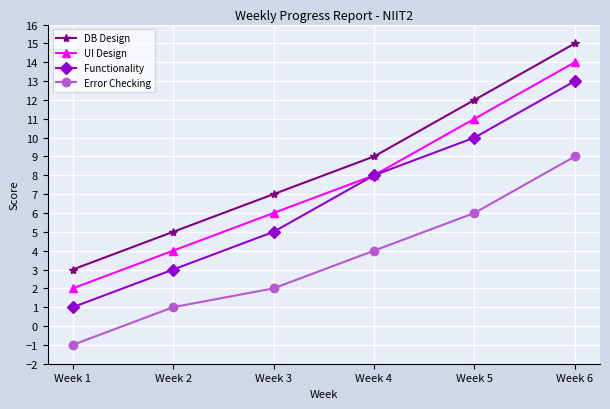

True or false: UI Design and Error Checking cross at least once.

False